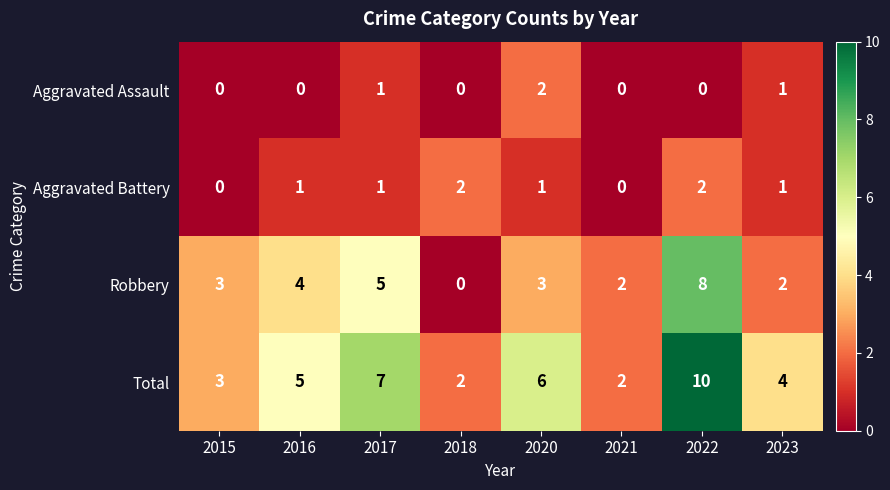

What is the sum of all Aggravated Battery values?

8